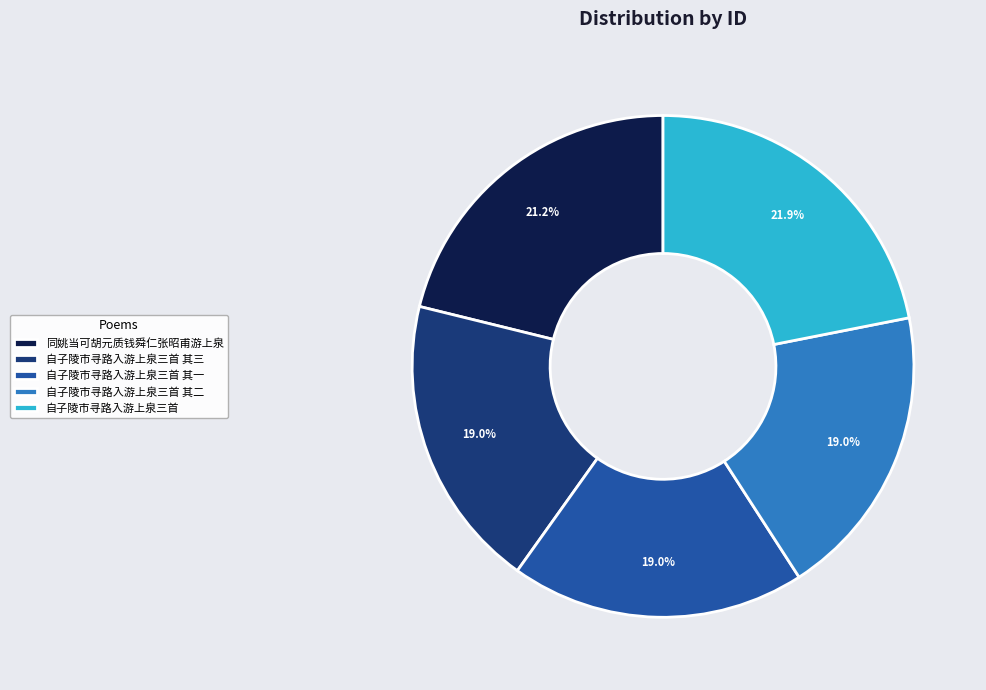

To the nearest percent, what is the combined percentage of 同姚当可胡元质钱舜仁张昭甫游上泉 and 自子陵市寻路入游上泉三首 其二?

40%